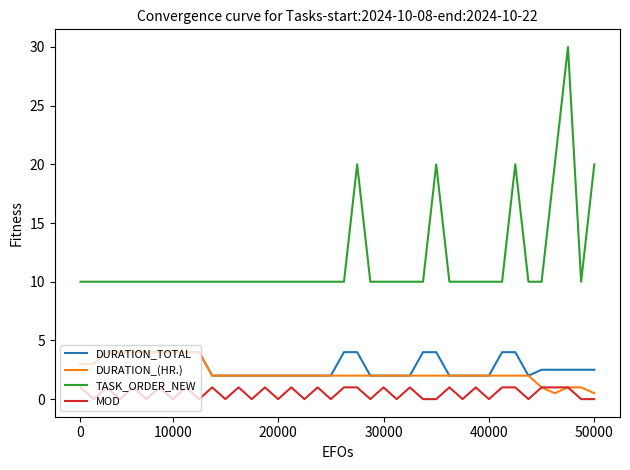

Reading left to right, extract all data points from this chart.

DURATION_TOTAL: 3.0	3.0	4.0	4.0	4.0	4.0	4.0	4.0	4.0	4.0	2.0	2.0	2.0	2.0	2.0	2.0	2.0	2.0	2.0	2.0	4.0	4.0	2.0	2.0	2.0	2.0	4.0	4.0	2.0	2.0	2.0	2.0	4.0	4.0	2.0	2.5	2.5	2.5	2.5	2.5
DURATION_(HR.): 3.0	3.0	4.0	4.0	4.0	4.0	4.0	4.0	4.0	4.0	2.0	2.0	2.0	2.0	2.0	2.0	2.0	2.0	2.0	2.0	2.0	2.0	2.0	2.0	2.0	2.0	2.0	2.0	2.0	2.0	2.0	2.0	2.0	2.0	2.0	1.0	0.5	1.0	1.0	0.5
TASK_ORDER_NEW: 10.0	10.0	10.0	10.0	10.0	10.0	10.0	10.0	10.0	10.0	10.0	10.0	10.0	10.0	10.0	10.0	10.0	10.0	10.0	10.0	10.0	20.0	10.0	10.0	10.0	10.0	10.0	20.0	10.0	10.0	10.0	10.0	10.0	20.0	10.0	10.0	20.0	30.0	10.0	20.0
MOD: 1.0	0.0	1.0	0.0	1.0	0.0	1.0	0.0	1.0	0.0	1.0	0.0	1.0	0.0	1.0	0.0	1.0	0.0	1.0	0.0	1.0	1.0	0.0	1.0	0.0	1.0	0.0	0.0	1.0	0.0	1.0	0.0	1.0	1.0	0.0	1.0	1.0	1.0	0.0	0.0